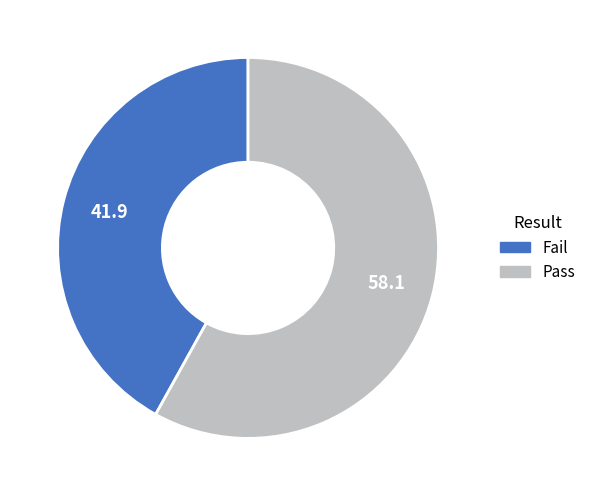

Is there any slice that represents more than half of the pie?

Yes